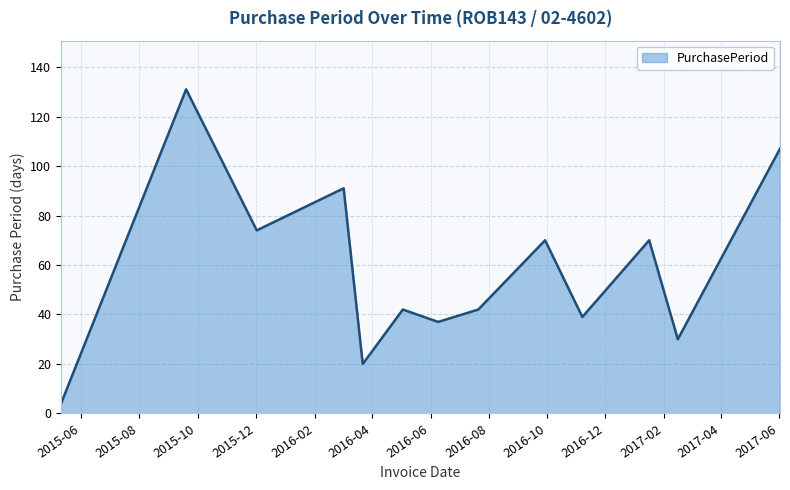

What is the minimum value shown in the chart?

4